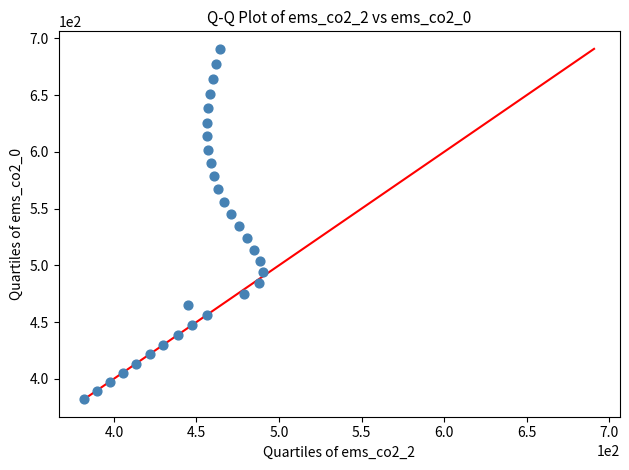

What is the range of X values (max minus min)?

108.4